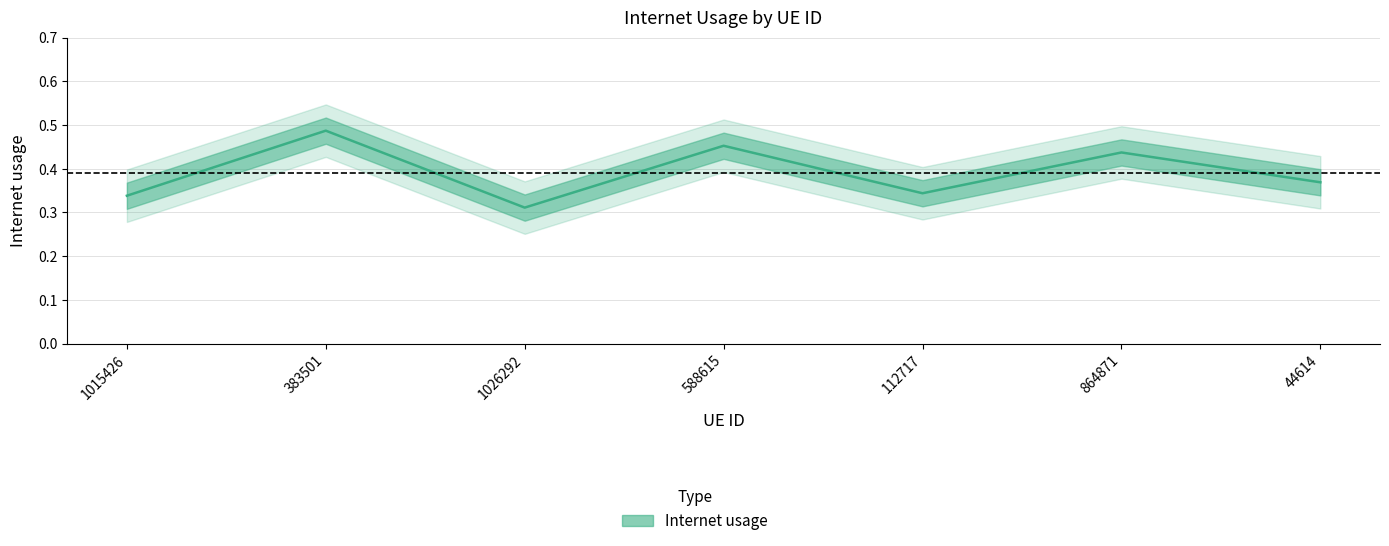

What is the label of the 6th point from the left?

864871